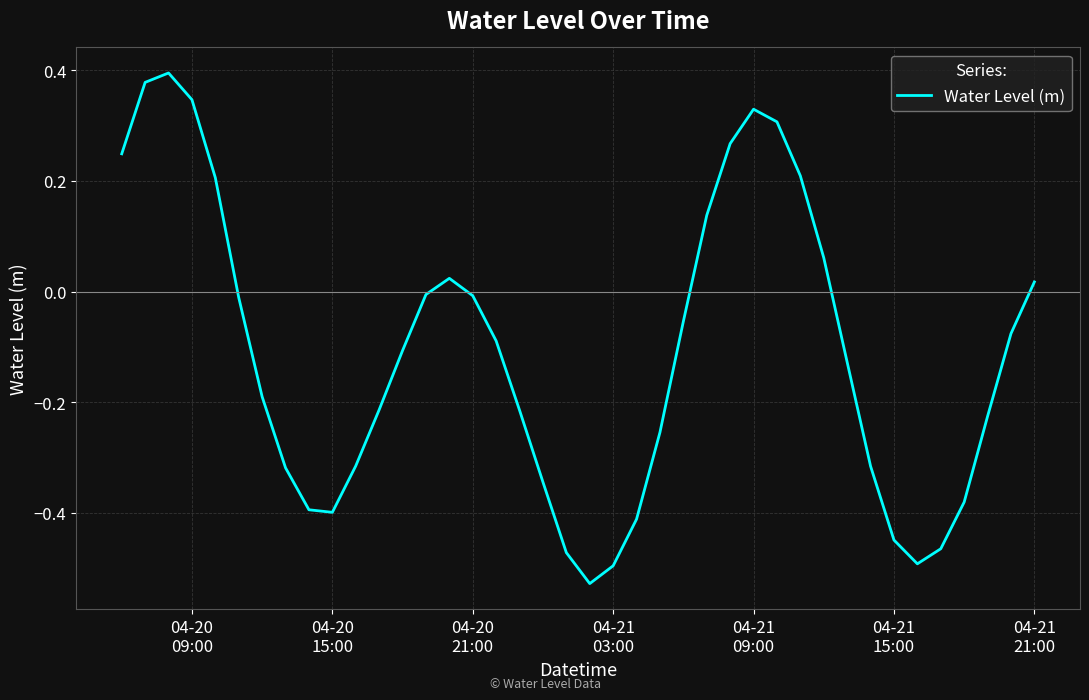

Is this an area chart (filled region under the line)?

No